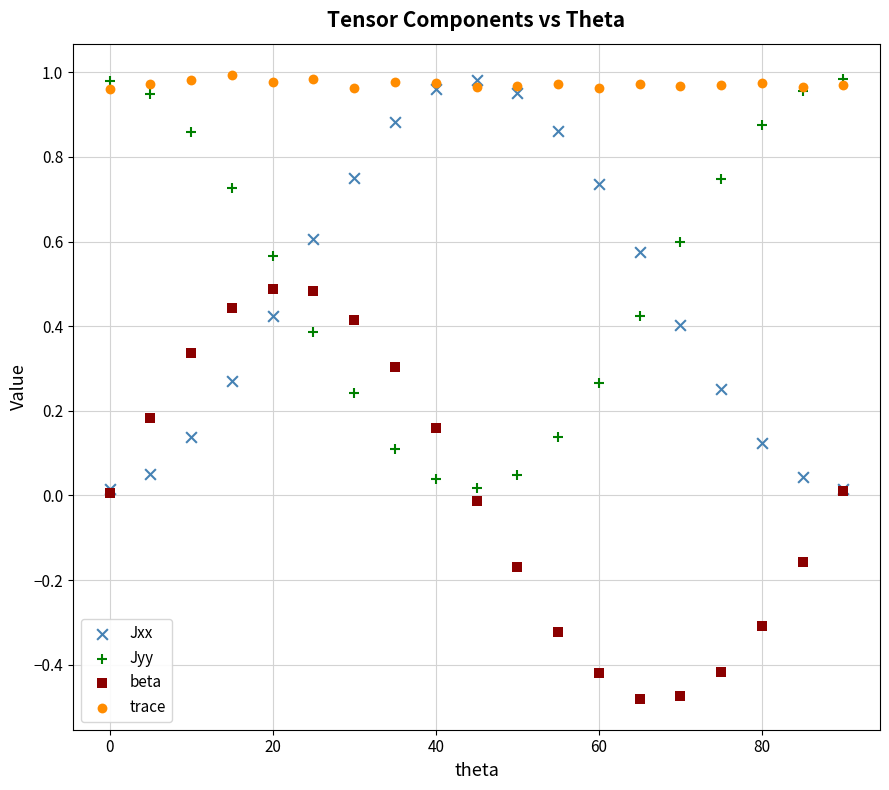

Which series contains the lowest Y value?

beta